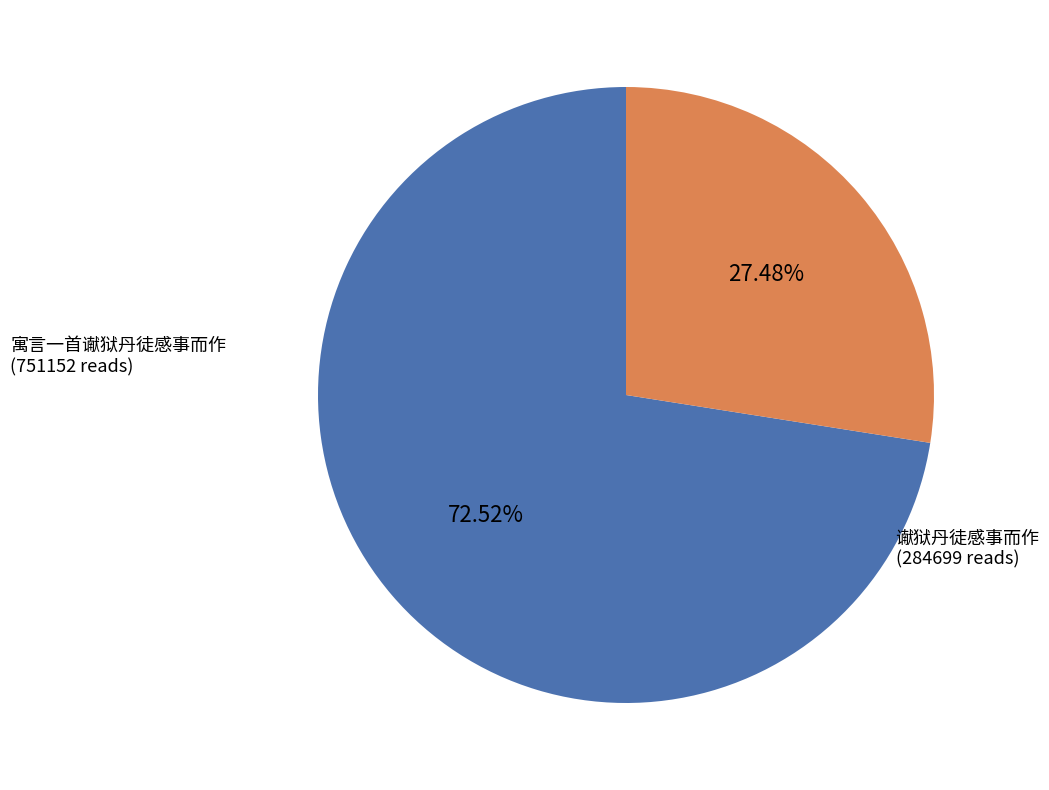

How many slices are in this pie chart?

2